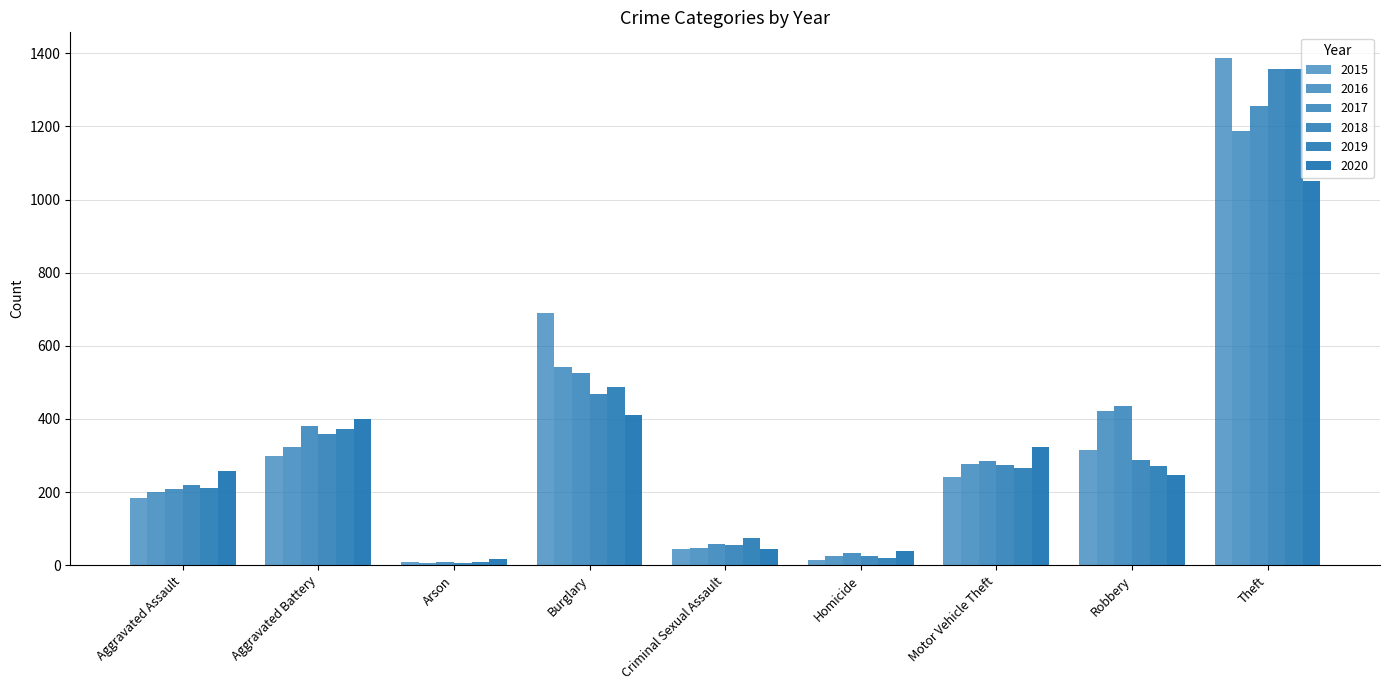

Where does the 2018 series first go above 275?

Aggravated Battery